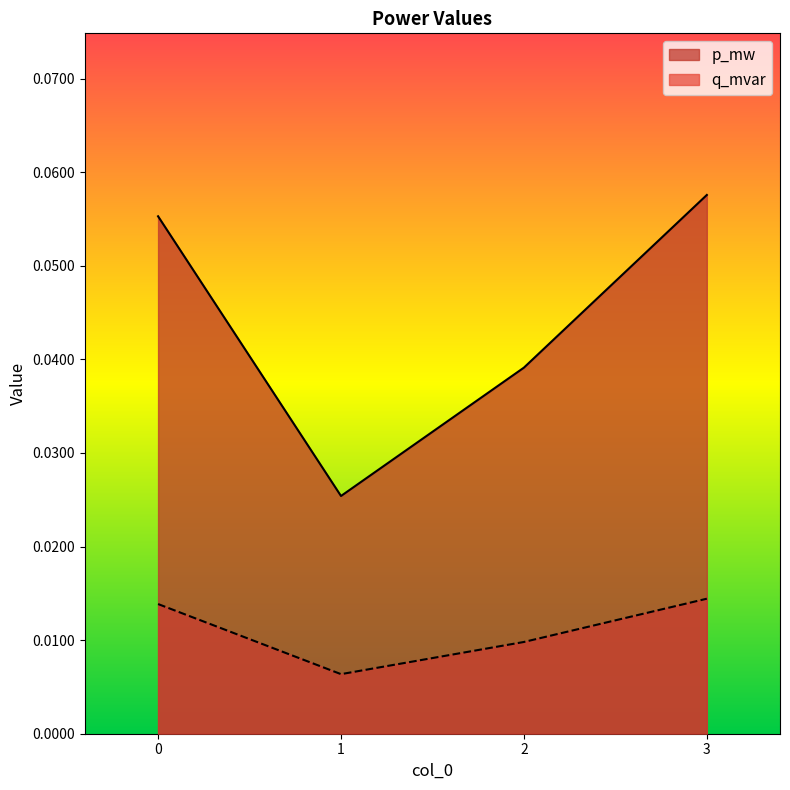

True or false: q_mvar has a value of 0.0 at 0.

True